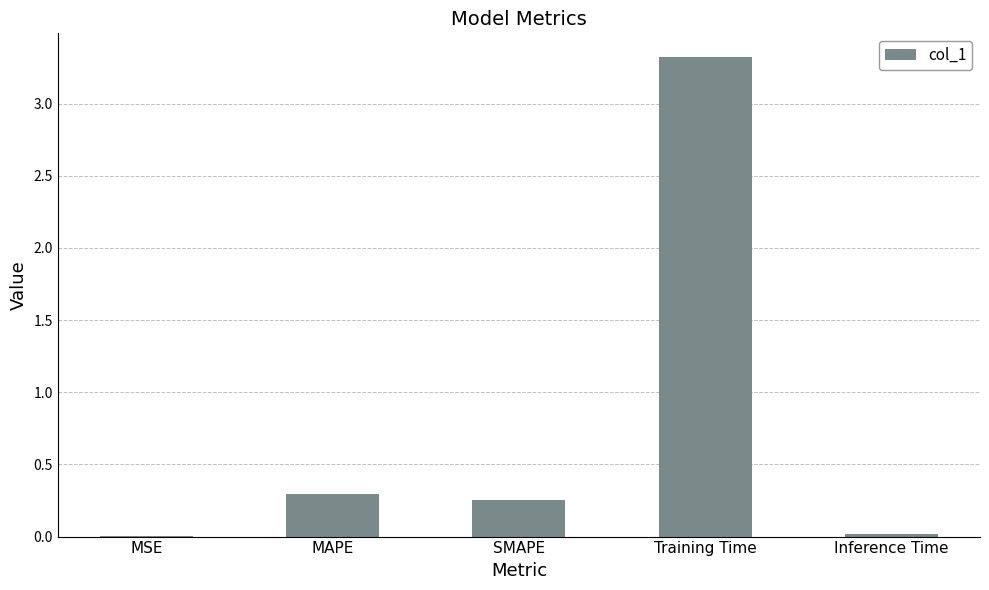

True or false: the data shows 3.3 at Training Time.

True